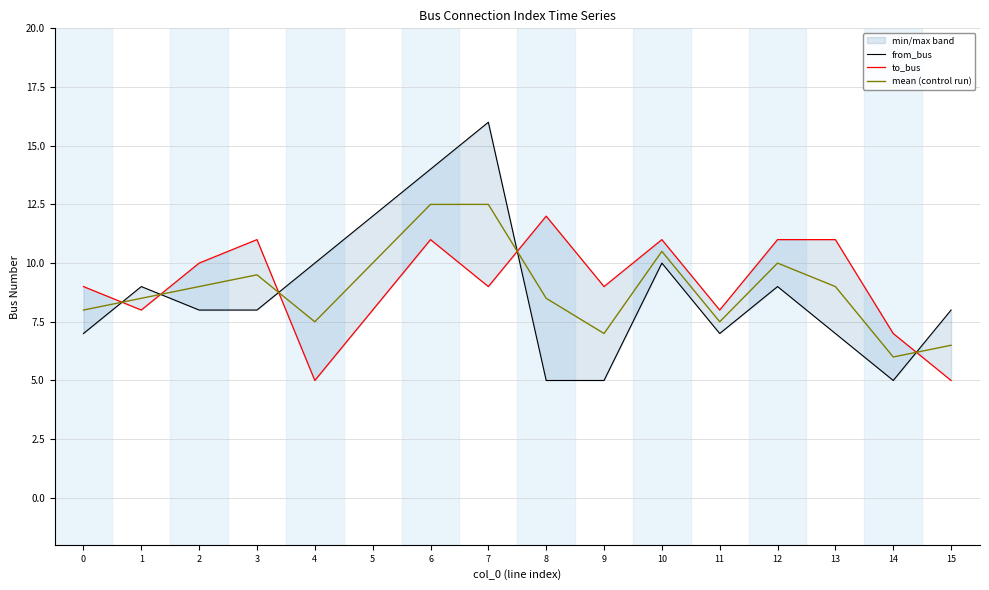

What is the value of the to_bus point at the 4th from the left?

11.0